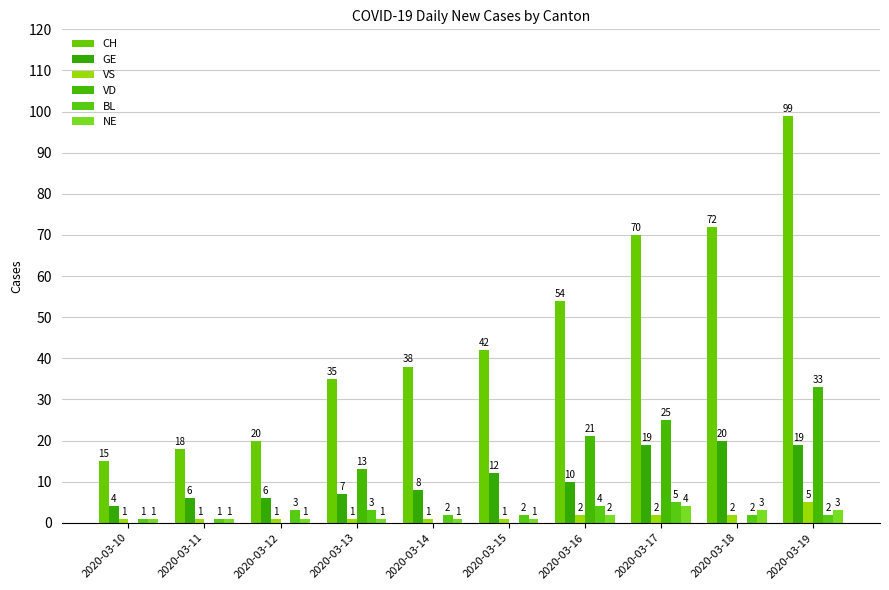

Reading left to right, what are all the values shown in this chart?

CH: 2020-03-10=15	2020-03-11=18	2020-03-12=20	2020-03-13=35	2020-03-14=38	2020-03-15=42	2020-03-16=54	2020-03-17=70	2020-03-18=72	2020-03-19=99
GE: 2020-03-10=4	2020-03-11=6	2020-03-12=6	2020-03-13=7	2020-03-14=8	2020-03-15=12	2020-03-16=10	2020-03-17=19	2020-03-18=20	2020-03-19=19
VS: 2020-03-10=1	2020-03-11=1	2020-03-12=1	2020-03-13=1	2020-03-14=1	2020-03-15=1	2020-03-16=2	2020-03-17=2	2020-03-18=2	2020-03-19=5
VD: 2020-03-10=0	2020-03-11=0	2020-03-12=0	2020-03-13=13	2020-03-14=0	2020-03-15=0	2020-03-16=21	2020-03-17=25	2020-03-18=0	2020-03-19=33
BL: 2020-03-10=1	2020-03-11=1	2020-03-12=3	2020-03-13=3	2020-03-14=2	2020-03-15=2	2020-03-16=4	2020-03-17=5	2020-03-18=2	2020-03-19=2
NE: 2020-03-10=1	2020-03-11=1	2020-03-12=1	2020-03-13=1	2020-03-14=1	2020-03-15=1	2020-03-16=2	2020-03-17=4	2020-03-18=3	2020-03-19=3